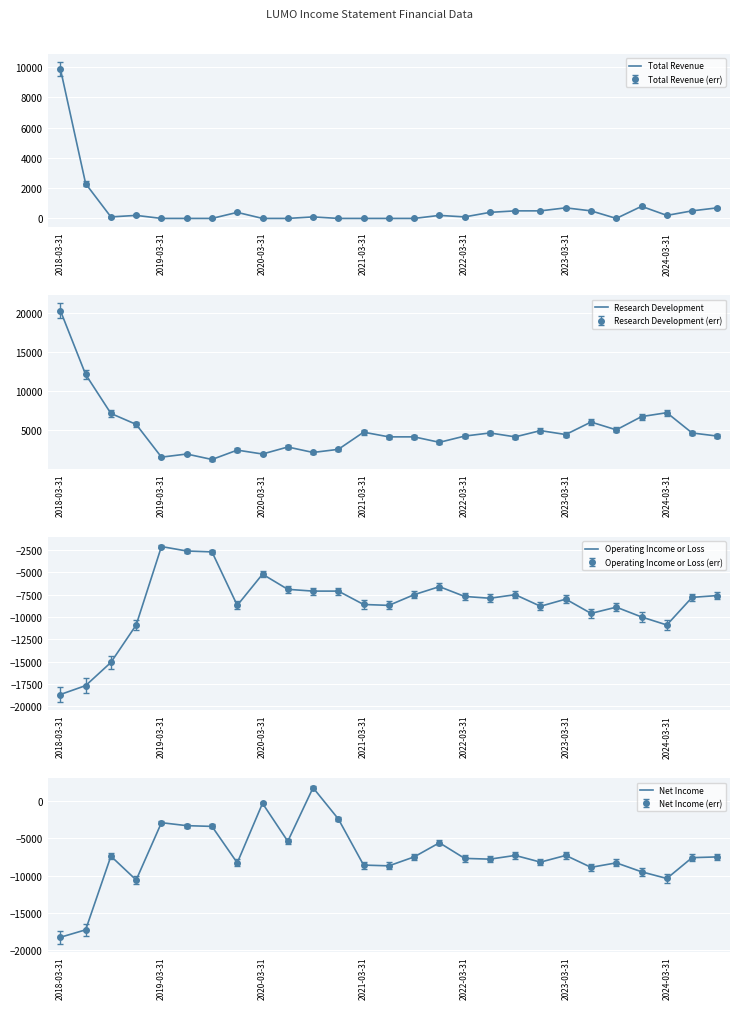

How many lines are shown in the chart?

4